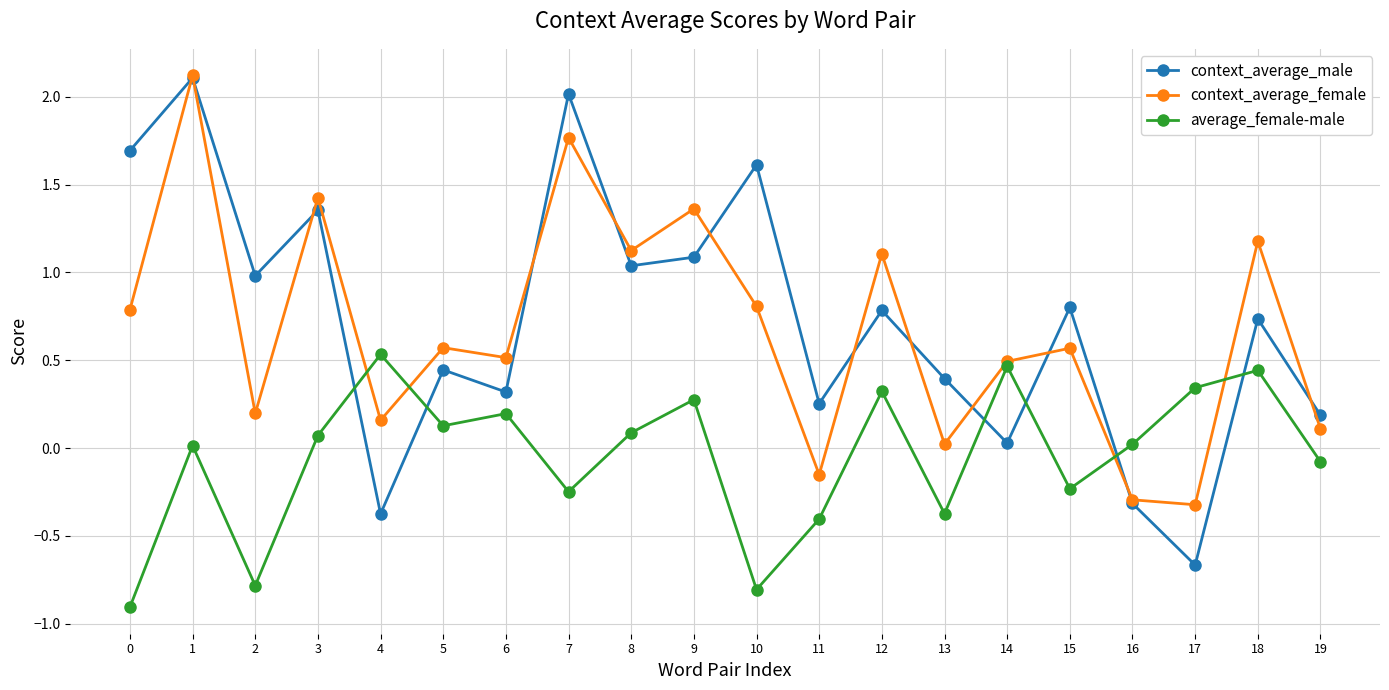

What is the lowest value of the average_female-male series?

-0.9